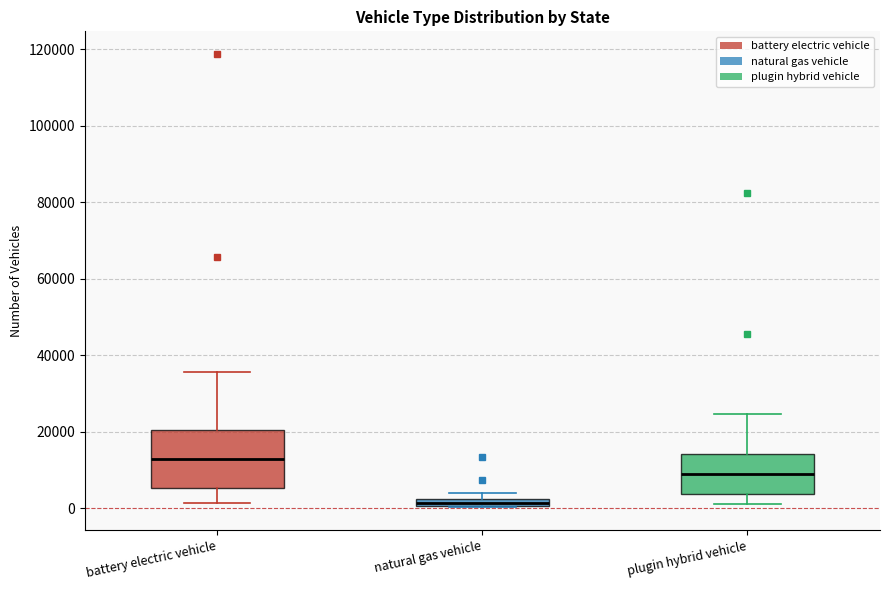

Where is the upper edge of the box for natural gas vehicle on the y-axis? The values are not printed on the chart, so give them approximately, as read against the axis.

2000